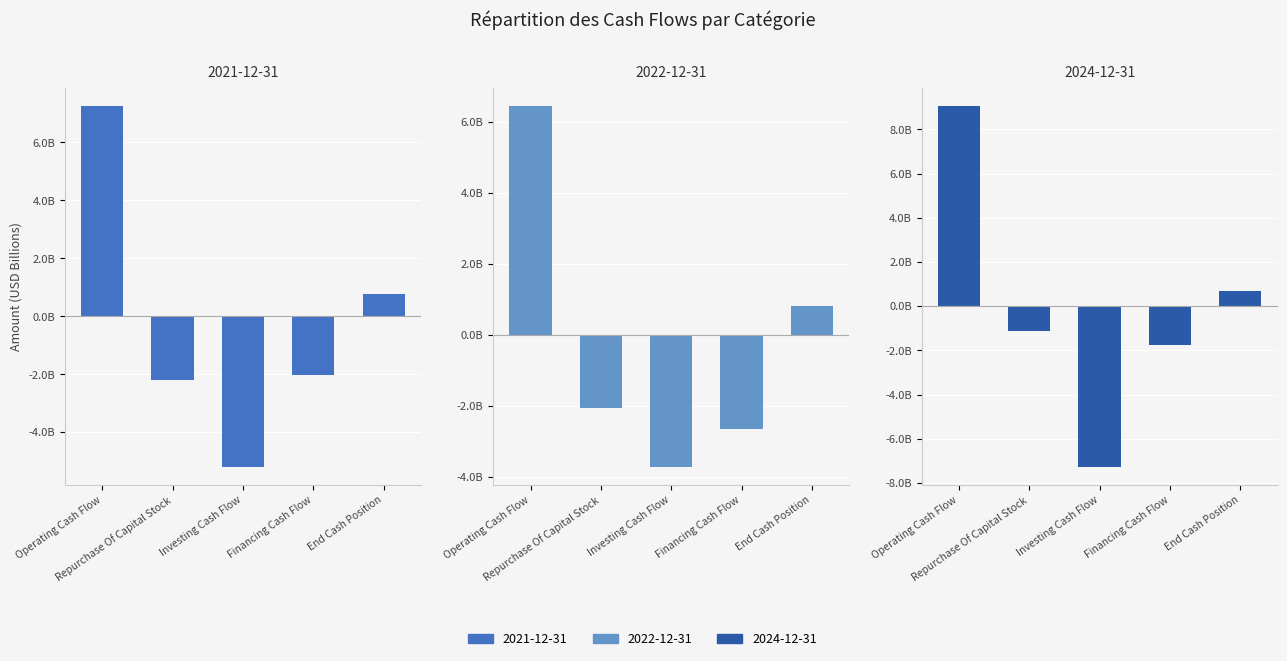

At which label is 2021-12-31 closest to 1039000000?

End Cash Position